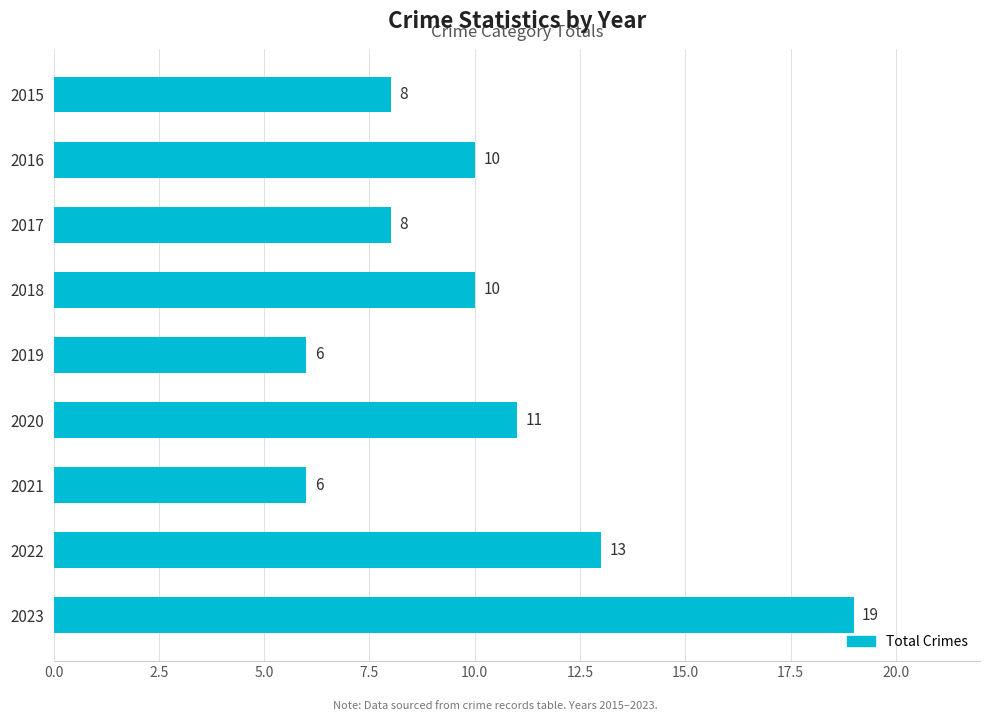

Read the value at 2017.

8